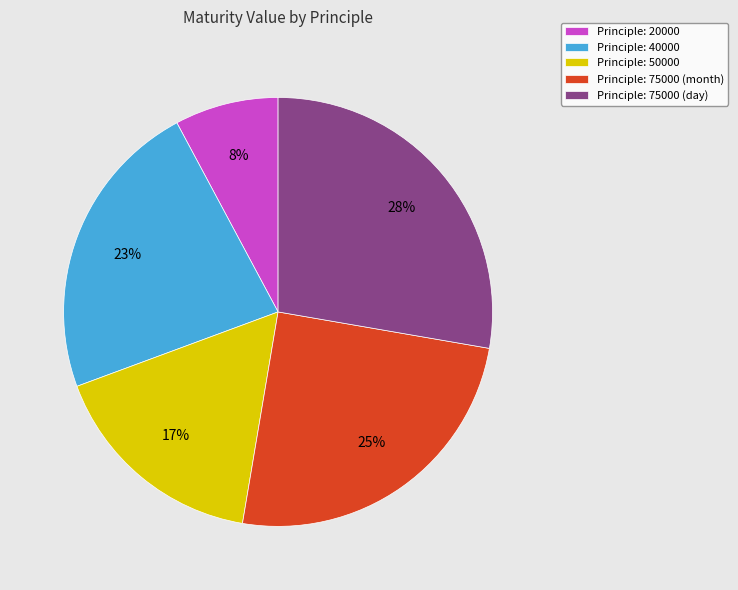

What percentage is the Principle: 75000 (day) slice, to the nearest percent?

28%